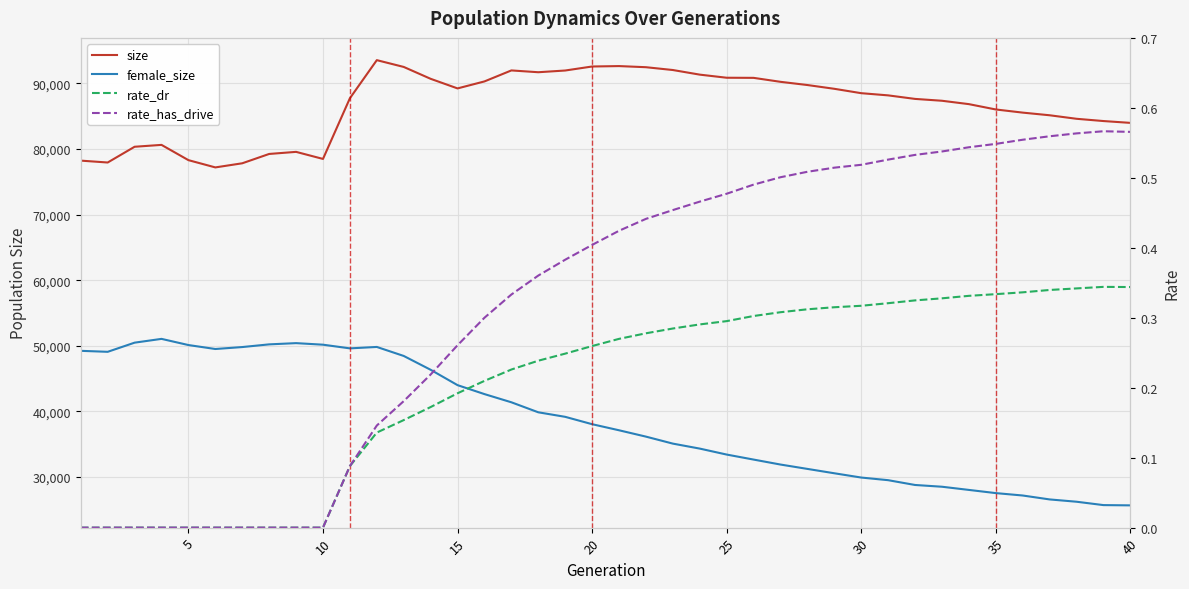

Rank the series by their maximum value, from lowest to highest.

rate_dr, rate_has_drive, female_size, size